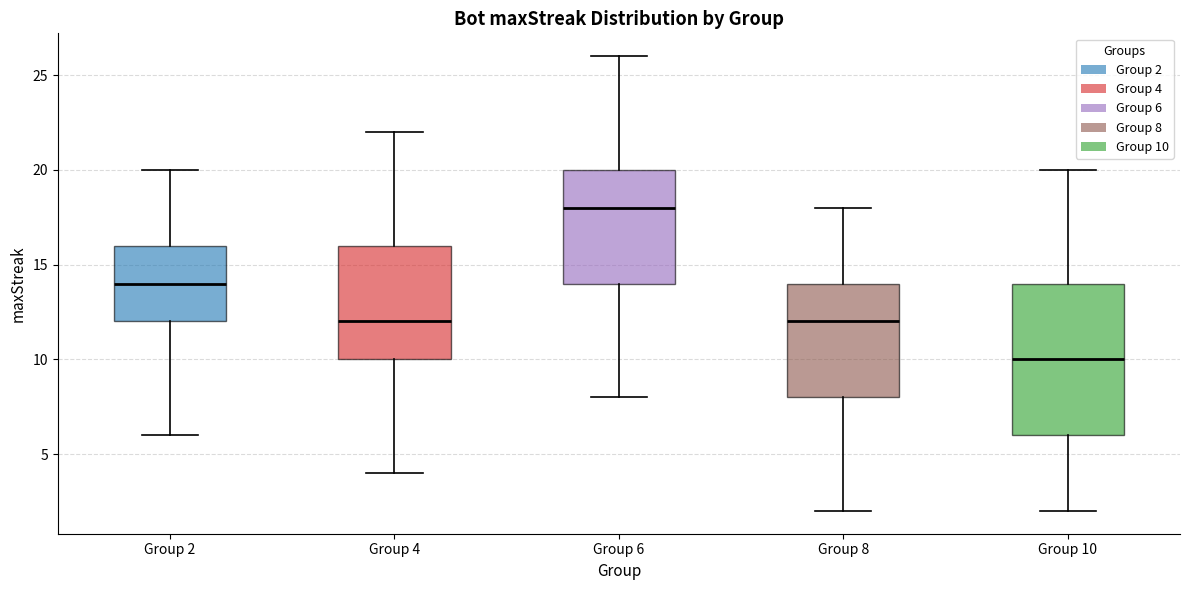

Which box has the highest median line?

Group 6